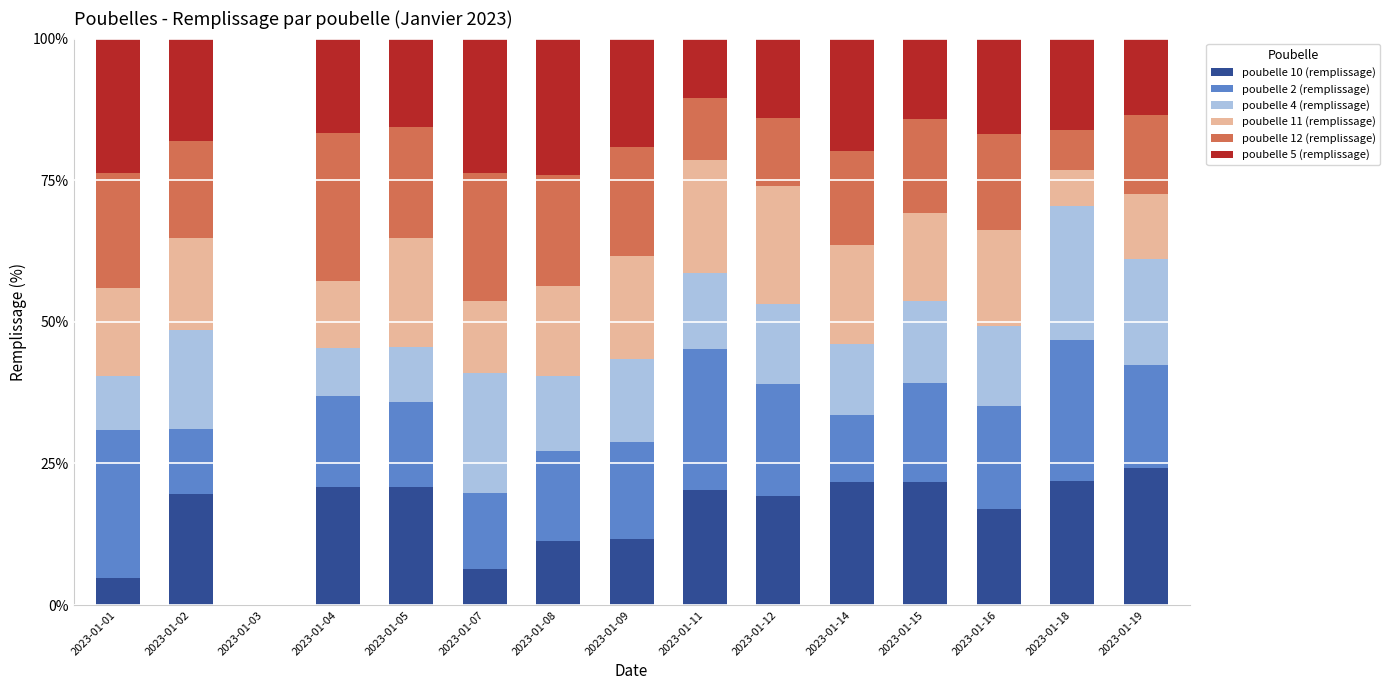

What is the maximum value for poubelle 10 (remplissage)?

24.2